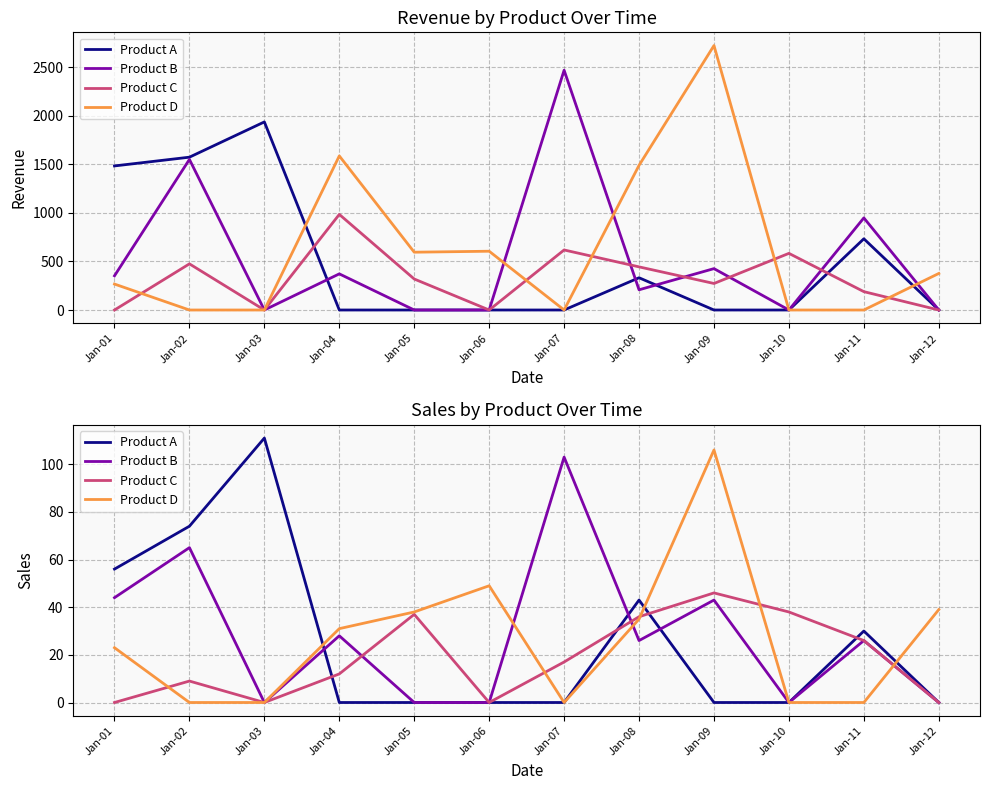

The Product A series shows 51 at Jan-06. True or false?

False